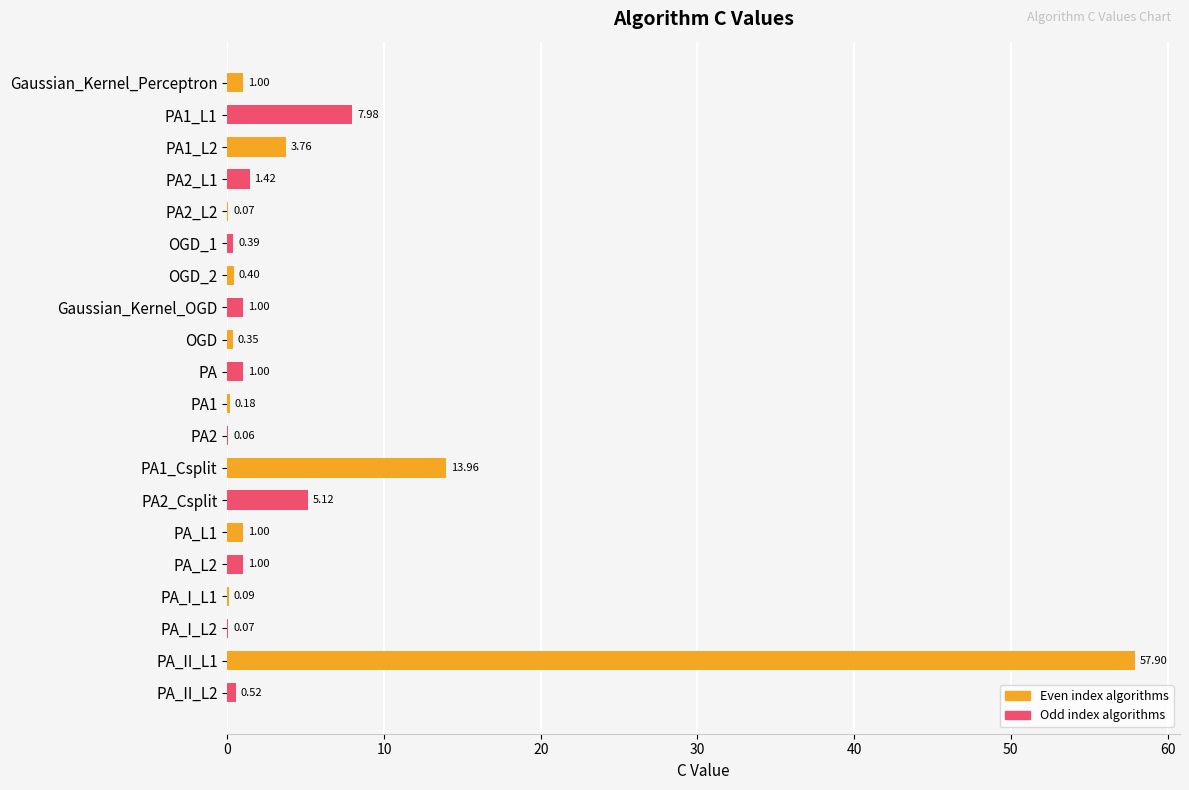

Is the value of Even index algorithms at PA1_L2 greater than the value of Odd index algorithms at Gaussian_Kernel_Perceptron?

No